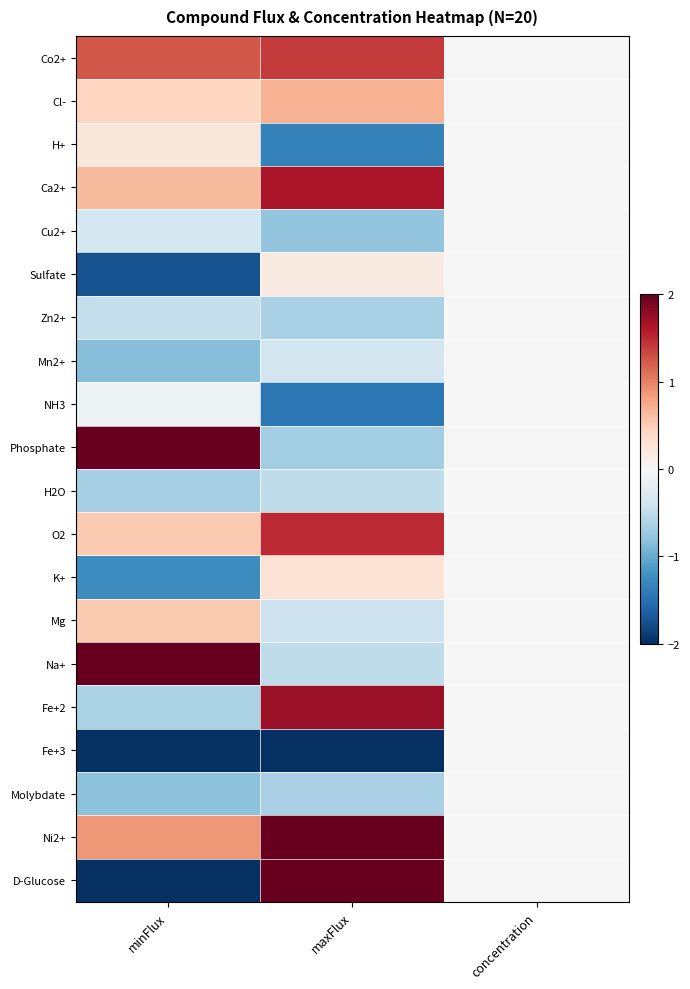

Count the number of data series in this chart.

20